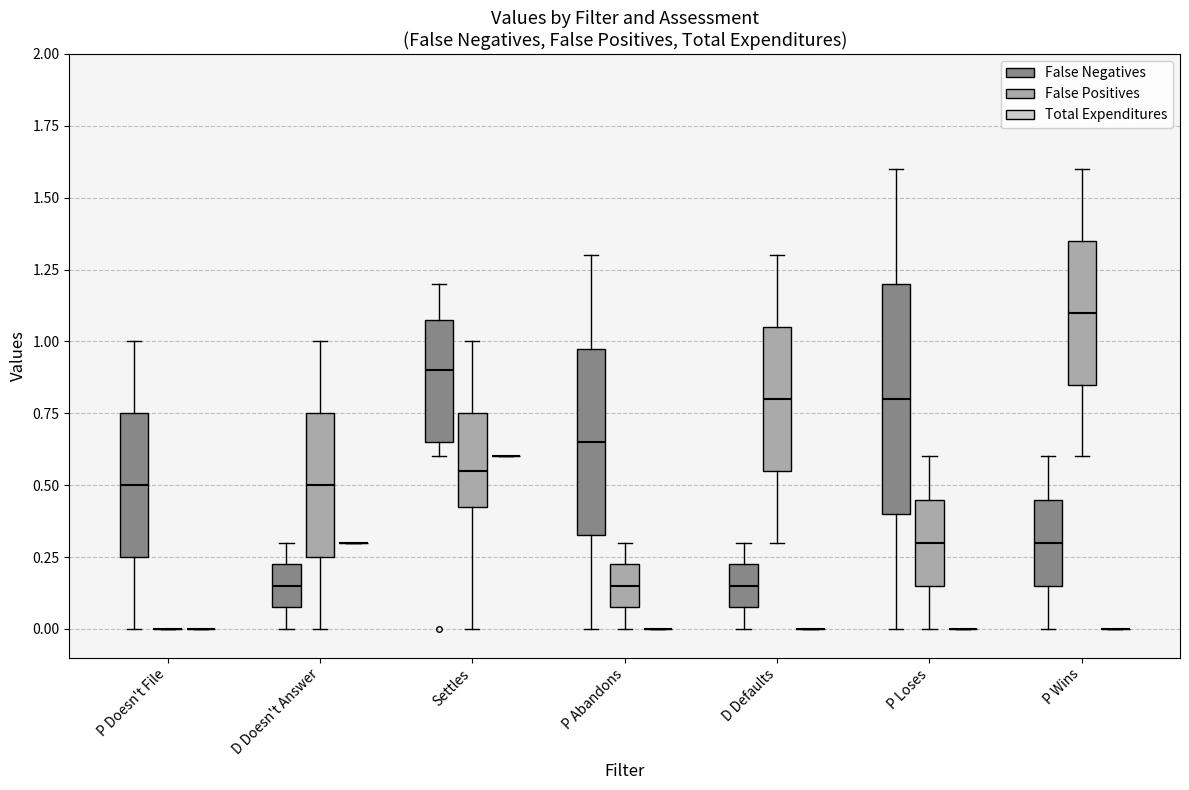

Reading left to right, read every box against the y-axis: the position of its median line, the range the box covers, and the ends of its whiskers. The values are not printed on the chart, so give them approximately, as read against the axis.

P Doesn't File (False Negatives): median 0.50, box 0.25 to 0.75, whiskers 0.00 to 1.00
P Doesn't File (False Positives): box collapsed to a line at 0.00, whiskers 0.00 to 0.00
P Doesn't File (Total Expenditures): box collapsed to a line at 0.00, whiskers 0.00 to 0.00
D Doesn't Answer (False Negatives): median 0.15, box 0.10 to 0.25, whiskers 0.00 to 0.30
D Doesn't Answer (False Positives): median 0.50, box 0.25 to 0.75, whiskers 0.00 to 1.00
D Doesn't Answer (Total Expenditures): box collapsed to a line at 0.30, whiskers 0.30 to 0.30
Settles (False Negatives): median 0.90, box 0.65 to 1.10, whiskers 0.60 to 1.20
Settles (False Positives): median 0.55, box 0.45 to 0.75, whiskers 0.00 to 1.00
Settles (Total Expenditures): box collapsed to a line at 0.60, whiskers 0.60 to 0.60
P Abandons (False Negatives): median 0.65, box 0.35 to 1.00, whiskers 0.00 to 1.30
P Abandons (False Positives): median 0.15, box 0.10 to 0.25, whiskers 0.00 to 0.30
P Abandons (Total Expenditures): box collapsed to a line at 0.00, whiskers 0.00 to 0.00
D Defaults (False Negatives): median 0.15, box 0.10 to 0.25, whiskers 0.00 to 0.30
D Defaults (False Positives): median 0.80, box 0.55 to 1.05, whiskers 0.30 to 1.30
D Defaults (Total Expenditures): box collapsed to a line at 0.00, whiskers 0.00 to 0.00
P Loses (False Negatives): median 0.80, box 0.40 to 1.20, whiskers 0.00 to 1.60
P Loses (False Positives): median 0.30, box 0.15 to 0.45, whiskers 0.00 to 0.60
P Loses (Total Expenditures): box collapsed to a line at 0.00, whiskers 0.00 to 0.00
P Wins (False Negatives): median 0.30, box 0.15 to 0.45, whiskers 0.00 to 0.60
P Wins (False Positives): median 1.10, box 0.85 to 1.35, whiskers 0.60 to 1.60
P Wins (Total Expenditures): box collapsed to a line at 0.00, whiskers 0.00 to 0.00